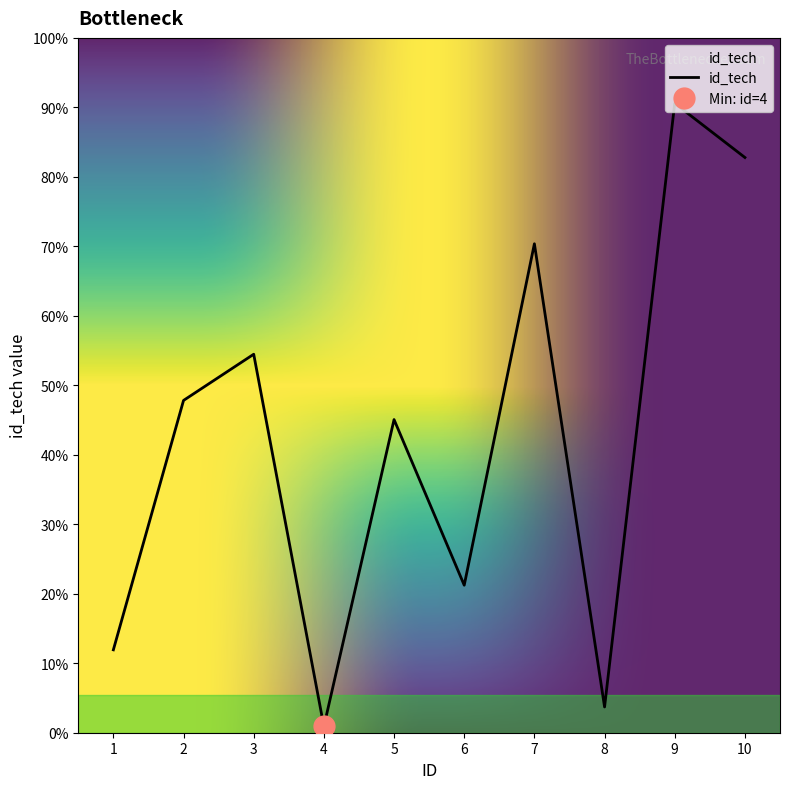

At which label is the value closest to 46160?

5